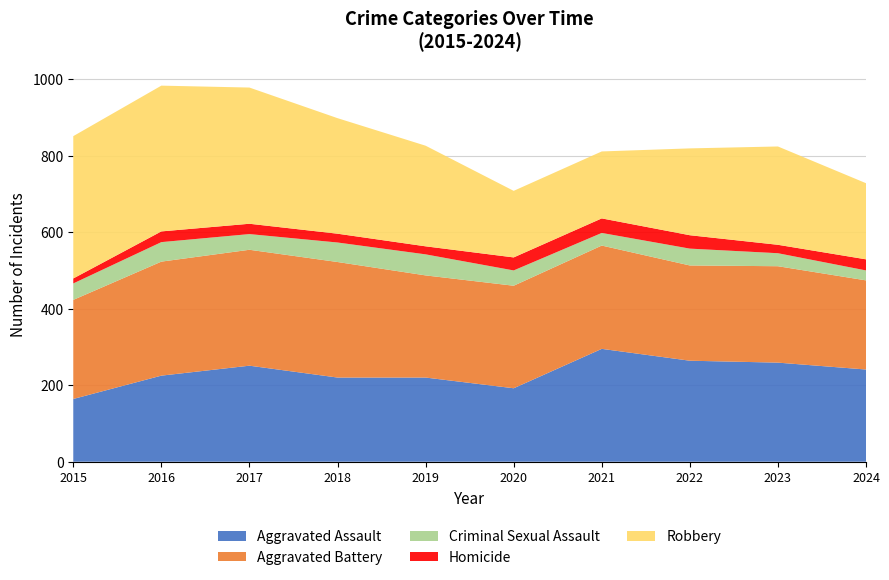

Reading left to right, transcribe all the data shown in this chart.

Aggravated Assault: 2015=164	2016=225	2017=251	2018=220	2019=220	2020=192	2021=295	2022=264	2023=259	2024=241
Aggravated Battery: 2015=259	2016=298	2017=303	2018=302	2019=267	2020=268	2021=270	2022=249	2023=252	2024=233
Criminal Sexual Assault: 2015=43	2016=51	2017=41	2018=51	2019=55	2020=40	2021=33	2022=44	2023=34	2024=26
Homicide: 2015=13	2016=28	2017=27	2018=23	2019=21	2020=34	2021=38	2022=35	2023=22	2024=29
Robbery: 2015=372	2016=381	2017=356	2018=302	2019=263	2020=174	2021=175	2022=227	2023=257	2024=199